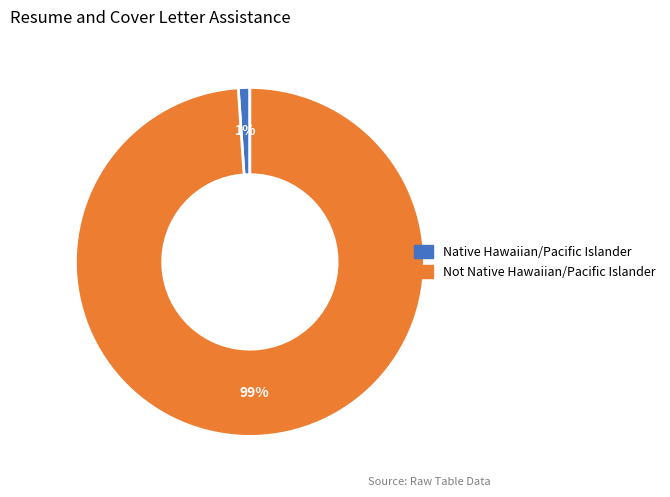

True or false: Native Hawaiian/Pacific Islander accounts for 1% of the total.

True